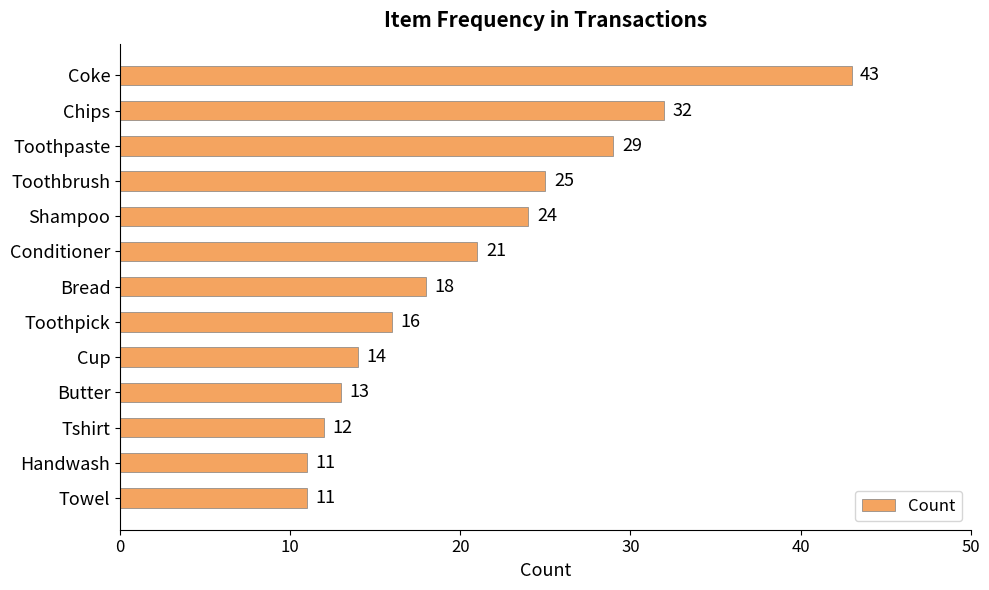

What is the label of the 13th bar from the bottom?

Coke